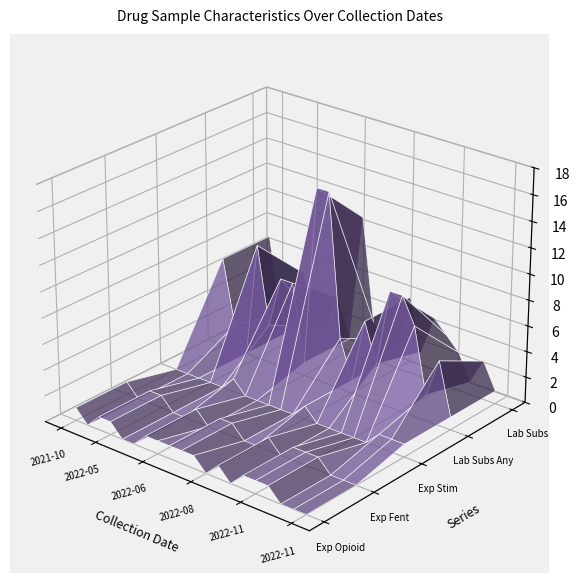

Reading left to right, list all the values displayed in this chart.

expect_opioid: 1	0	0	1	1	1	0	0	1	0	0	0	1	1	1	0	1	1	1	1
expect_fentanyl: 1	0	0	1	1	1	0	0	1	0	0	0	1	1	0	0	1	1	1	0
expect_stimulant: 0	1	1	0	0	0	0	0	0	0	1	1	0	0	0	1	0	0	0	0
lab_num_substances_any: 9	2	1	0	15	7	3	3	9	2	5	7	9	6	4	1	7	15	7	1
lab_num_substances: 5	1	1	0	3	7	1	2	4	1	3	1	5	6	2	1	3	11	4	1